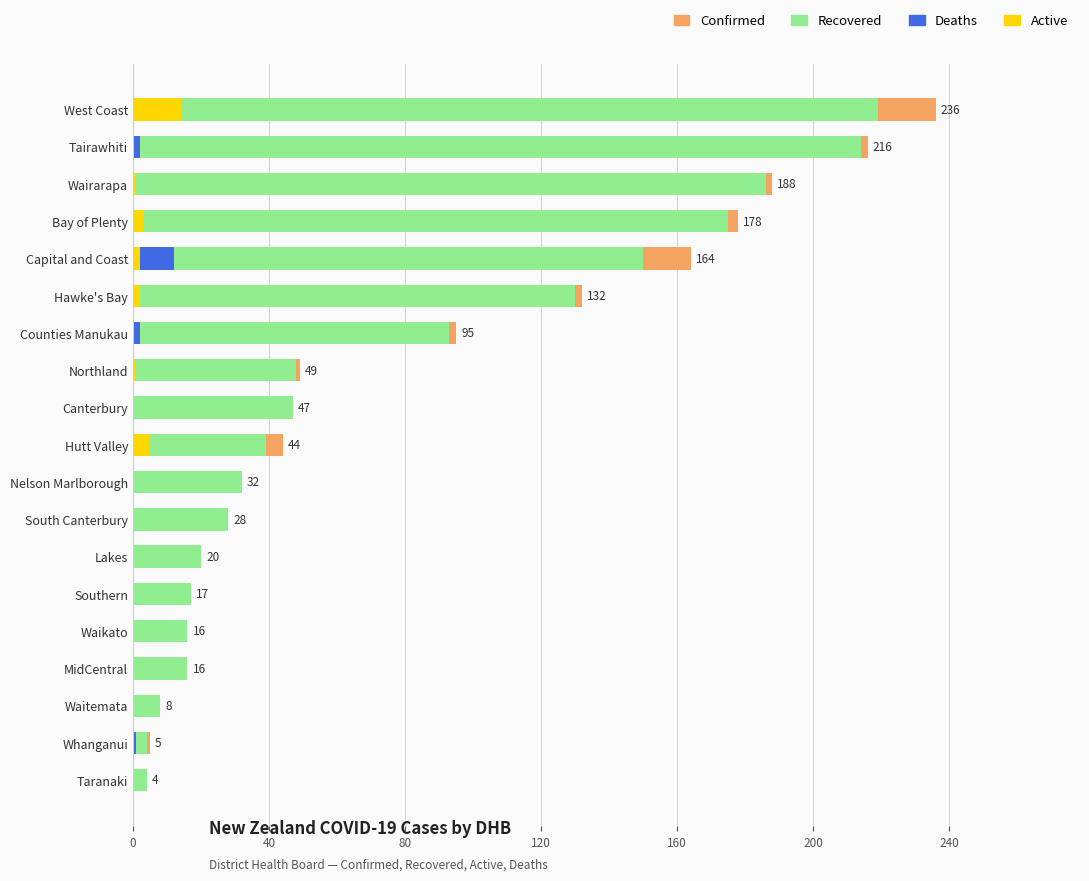

What is the average value of the Deaths series?

1